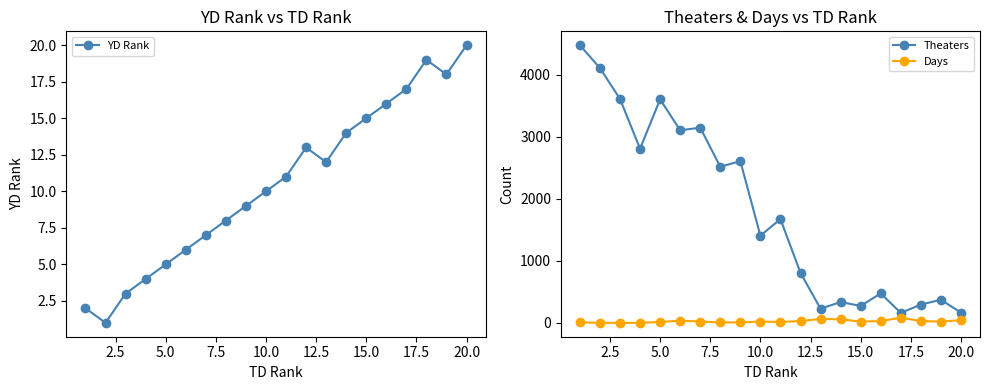

How many lines are shown in the chart?

3